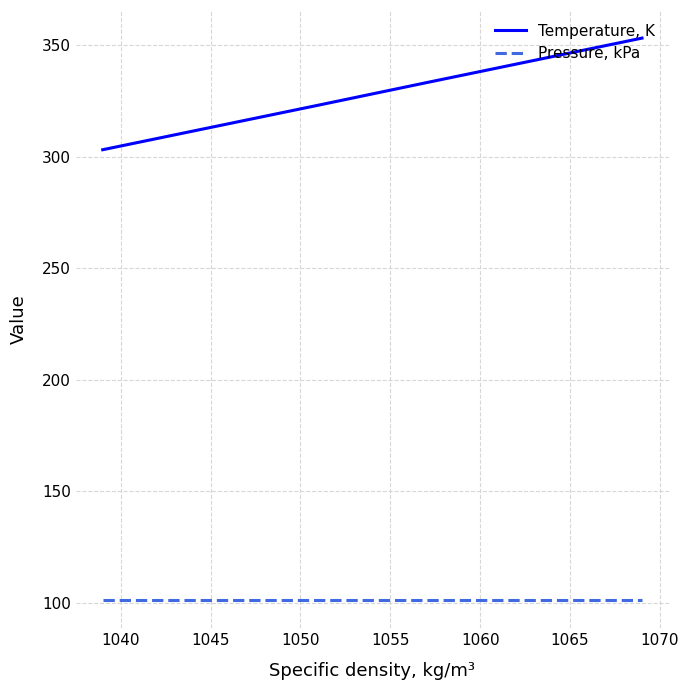

Rank the series by their average value, from lowest to highest.

Pressure, kPa, Temperature, K